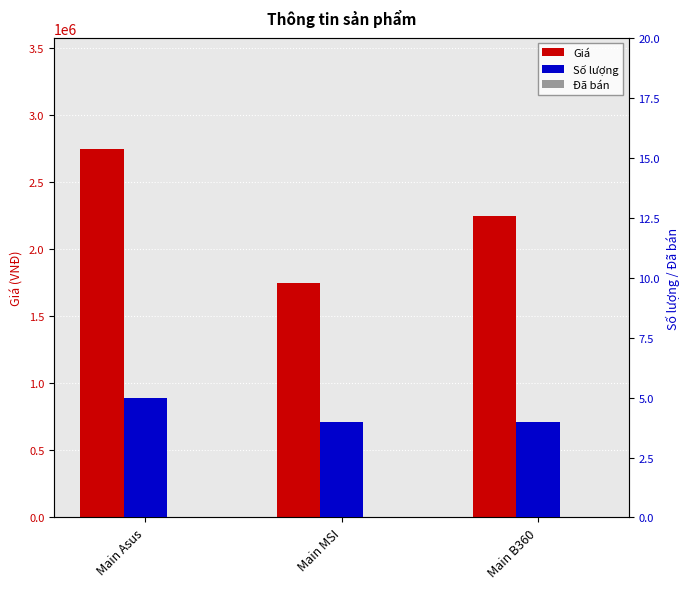

Reading left to right, transcribe all the data shown in this chart.

Giá: Main Asus=2750000	Main MSI=1750000	Main B360=2250000
Số lượng: Main Asus=5	Main MSI=4	Main B360=4
Đã bán: Main Asus=0	Main MSI=0	Main B360=0